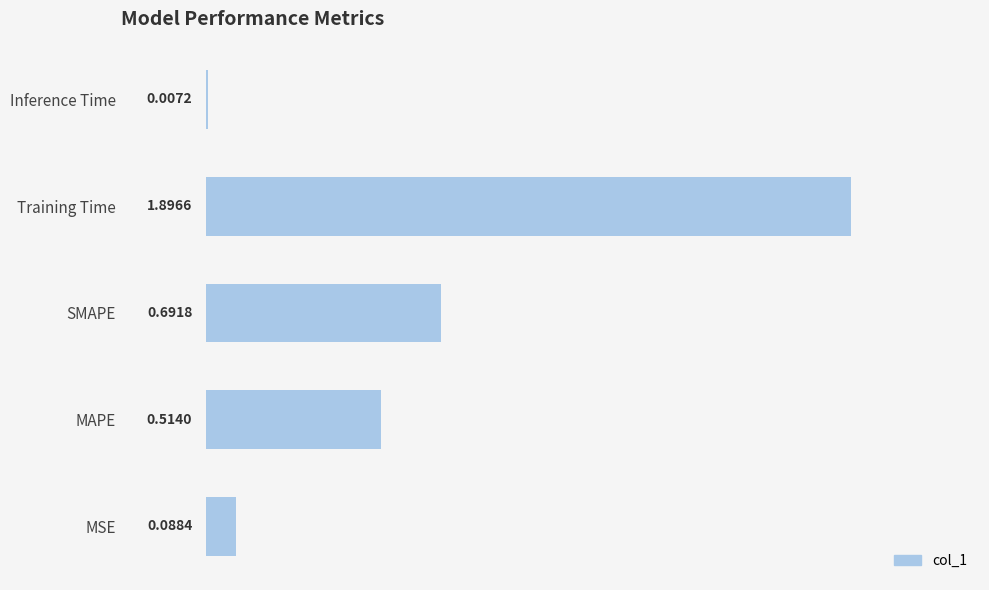

What is the change in value from MSE to MAPE?

+0.4